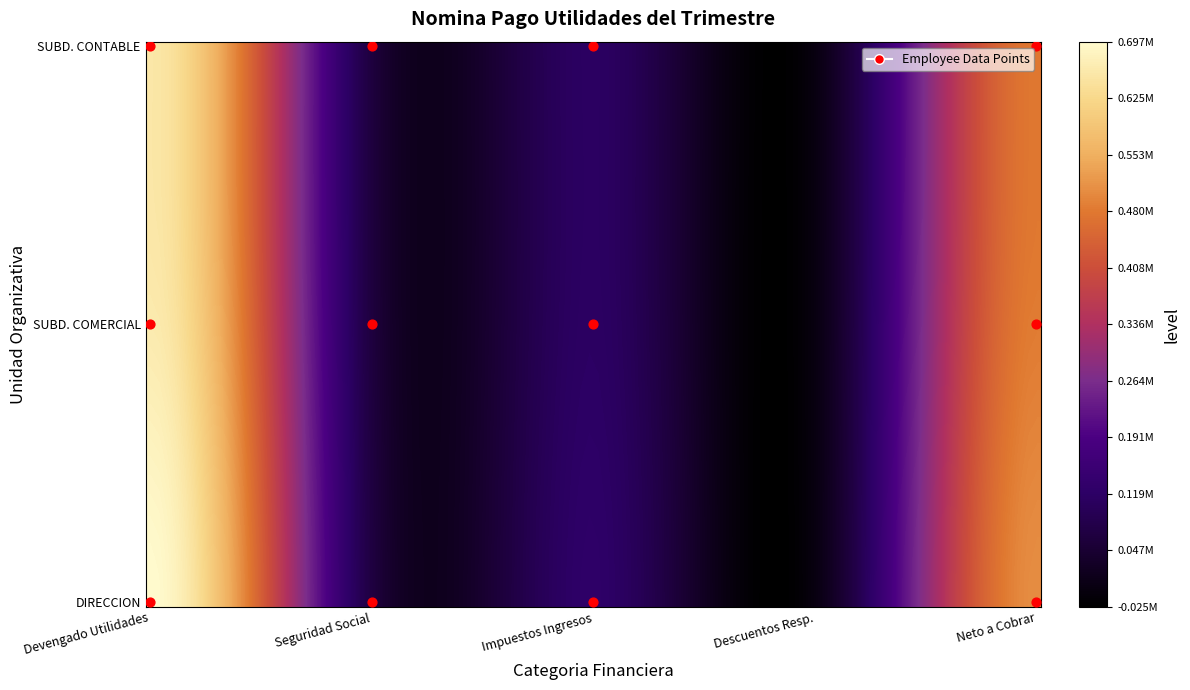

At how many categories does at least one series exceed 663448?

1